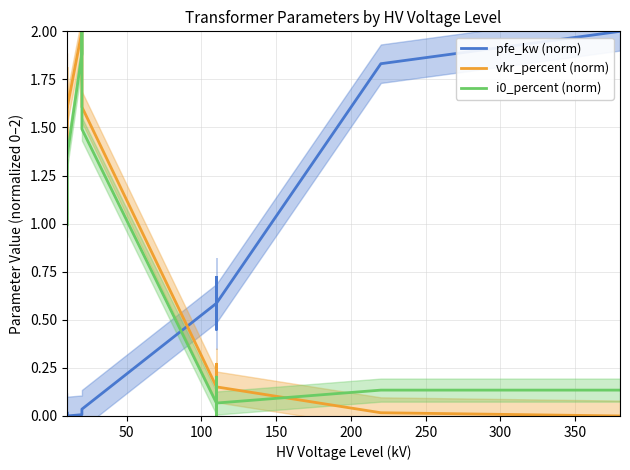

What is the difference between the second highest and minimum values in the pfe_kw (norm) series?

1.8